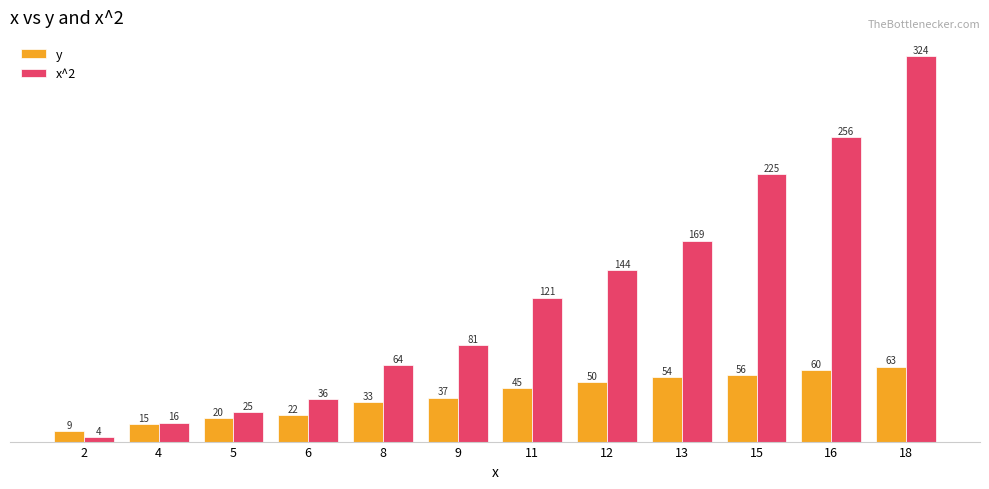

Are the bars horizontal?

No